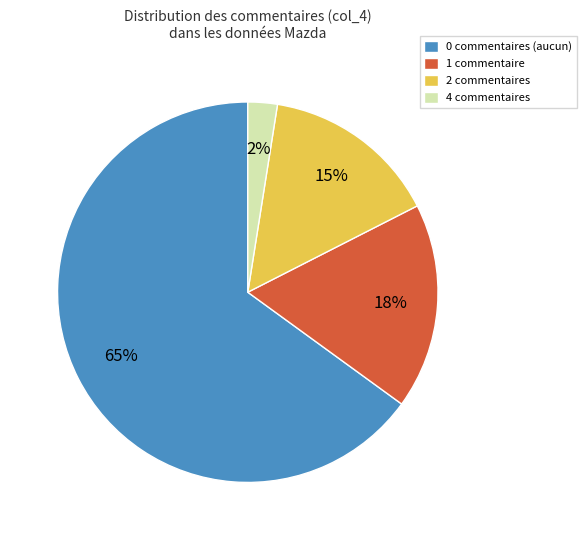

To the nearest percent, what portion does 0 commentaires (aucun) represent?

65%